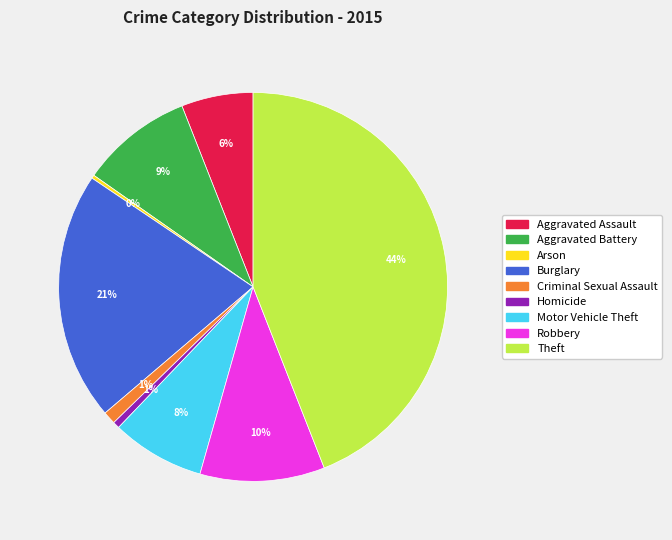

Which slice is the largest?

Theft